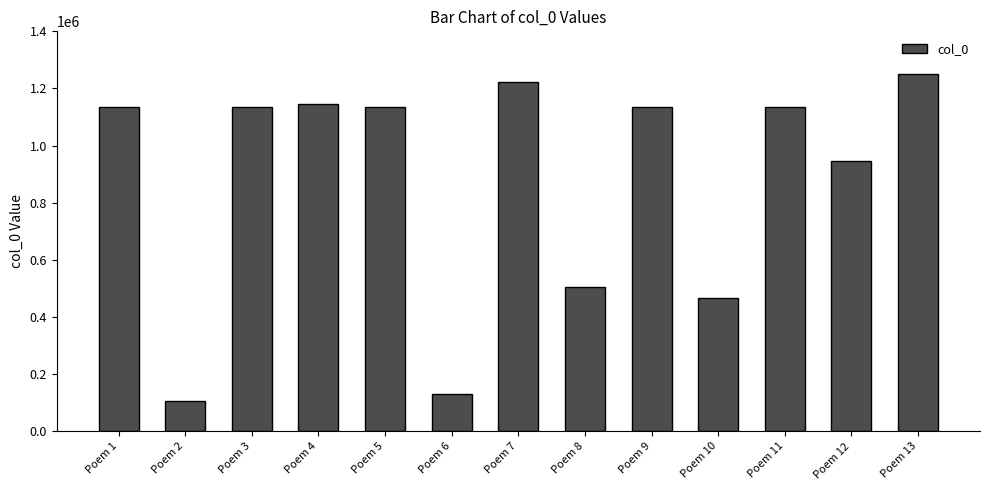

At which label does the data first exceed 1133885?

Poem 1